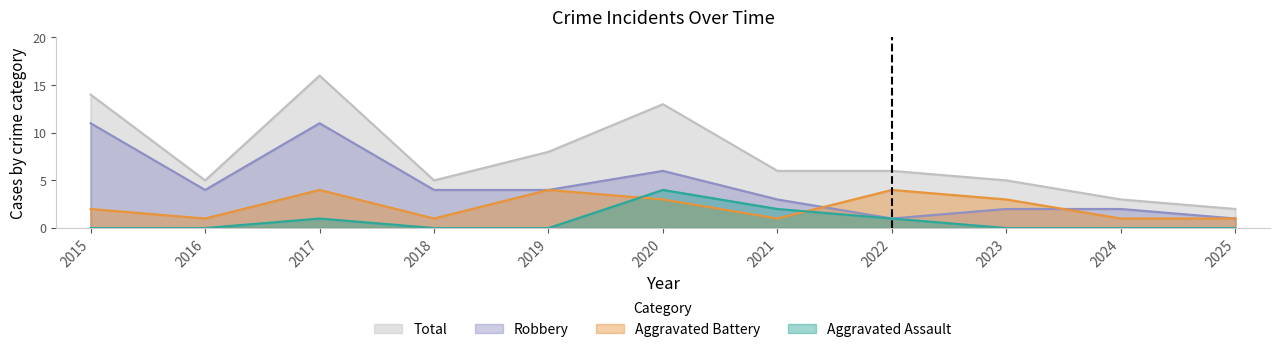

What is the sum of all Aggravated Battery values?

25